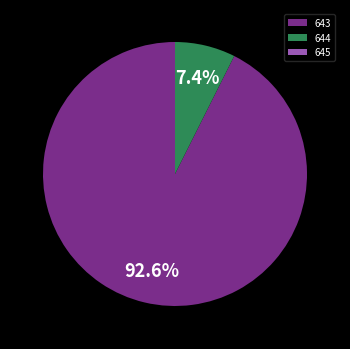

Combined, what portion of the pie is 643 and 644?

100.0%